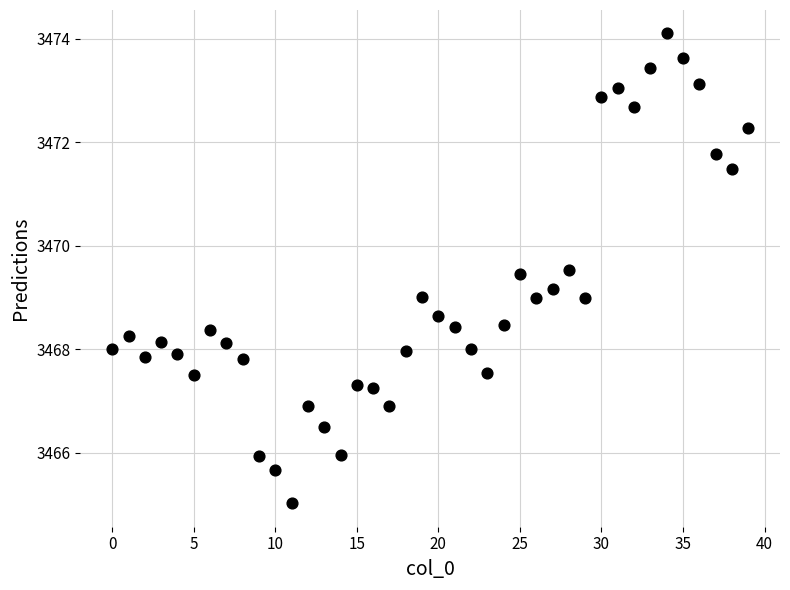

What is the range of Y values (max minus min)?

9.1